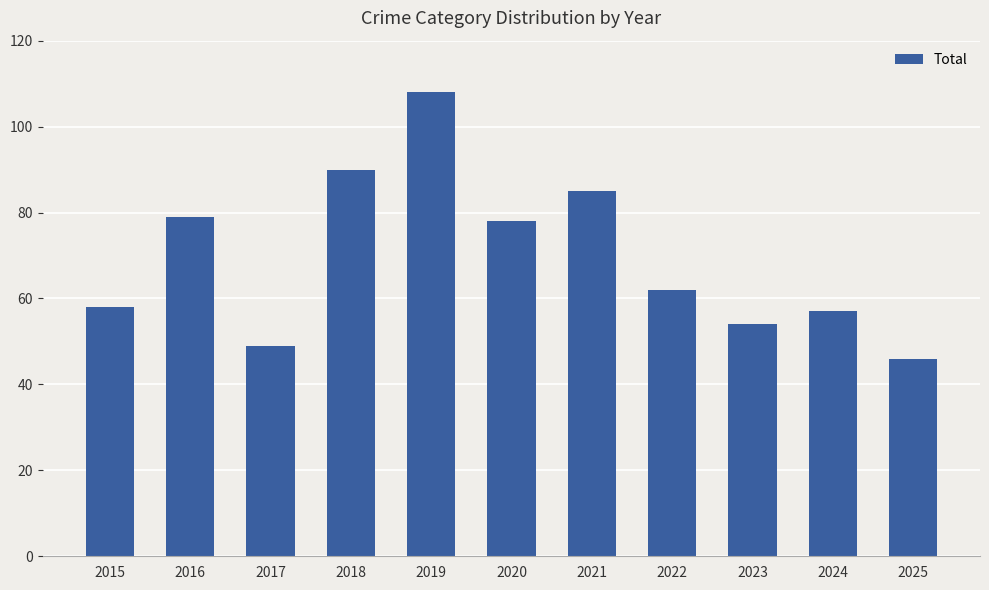

At which category does the chart reach its minimum across all series?

2025